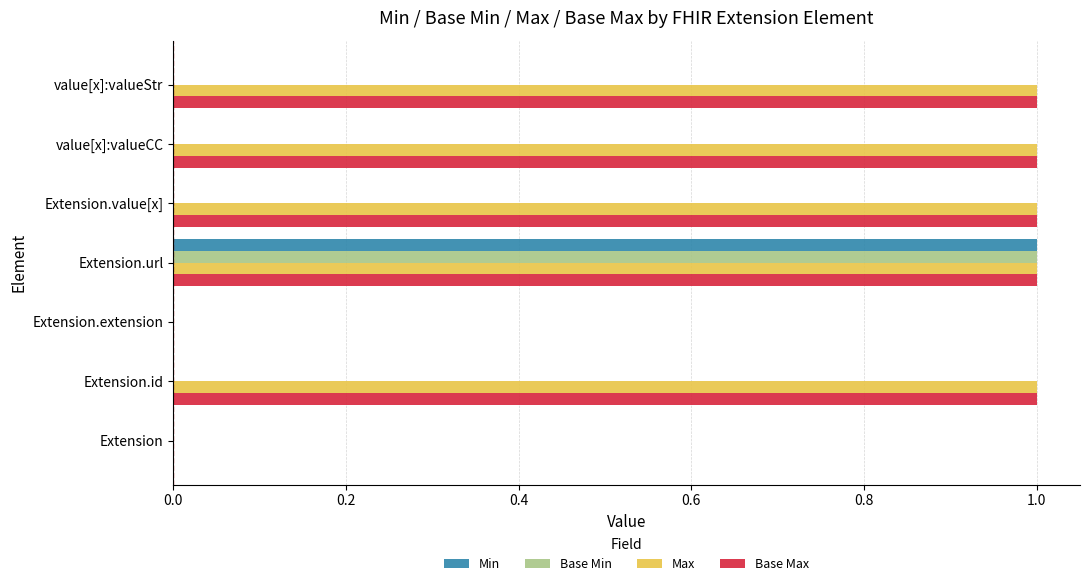

How many categories are shown in the chart?

7